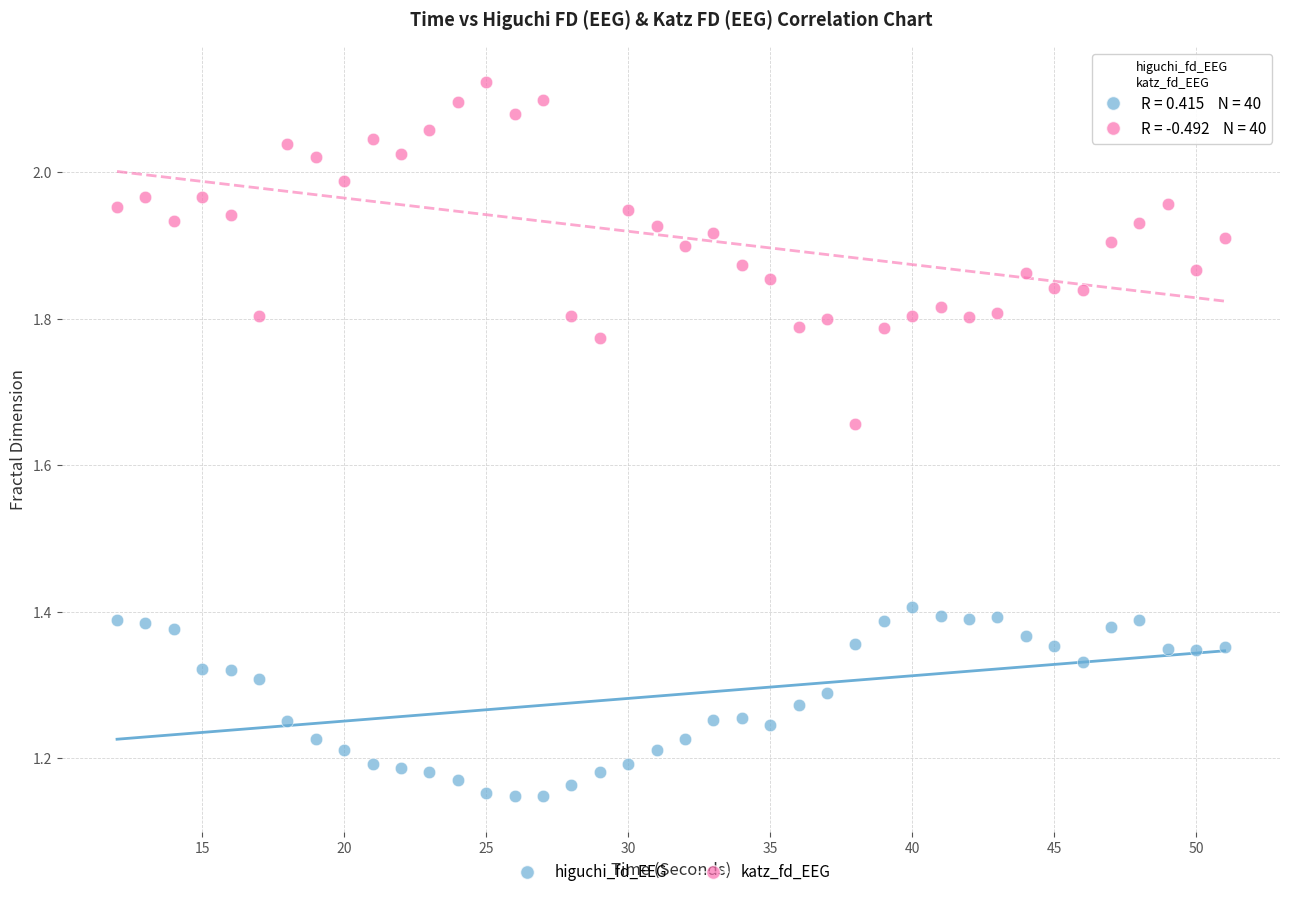

Which series has the widest spread of Y values?

katz_fd_EEG